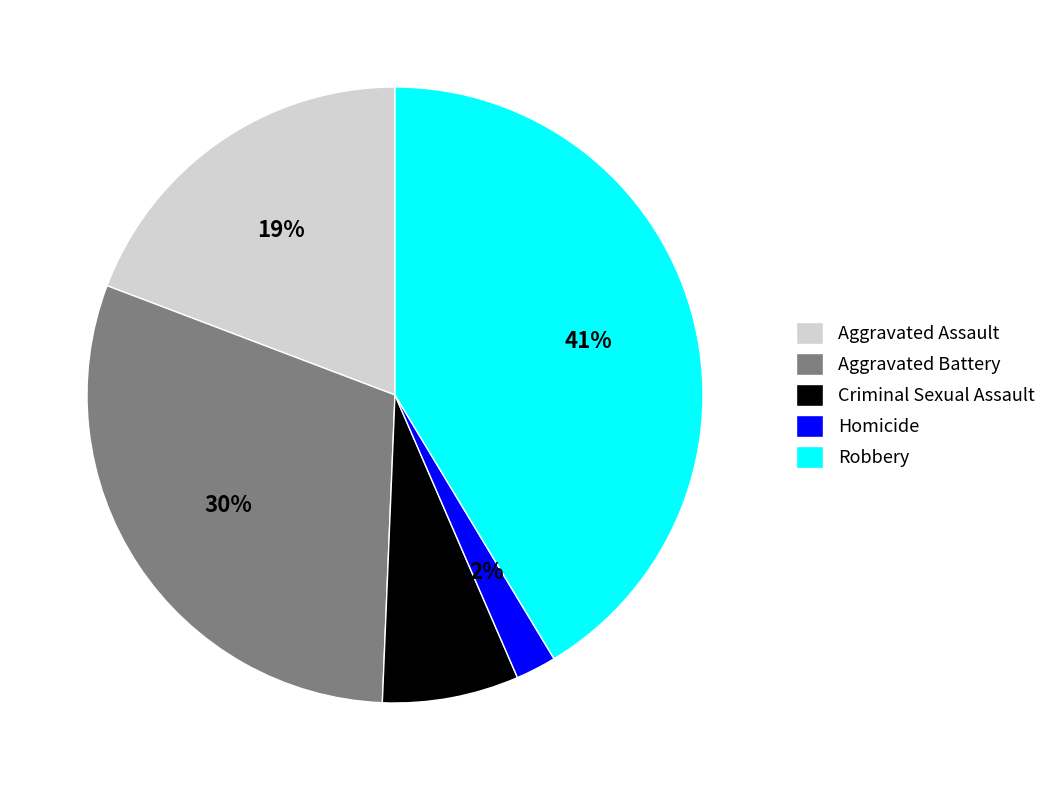

Do Robbery and Aggravated Battery together represent more than half of the pie?

Yes